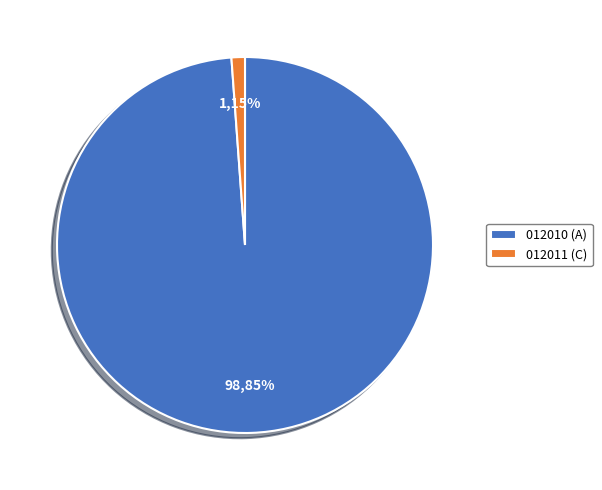

Do 富国泰享回报6个月持有期混合型证券投资基金A and 富国泰享回报6个月持有期混合型证券投资基金C together represent more than half of the pie?

Yes